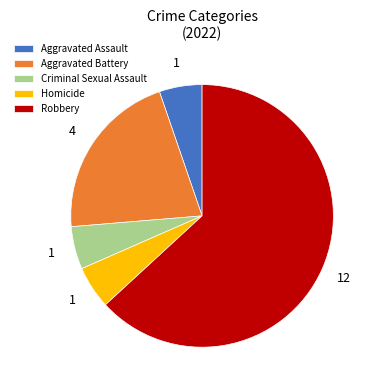

Count the number of slices in the pie.

5